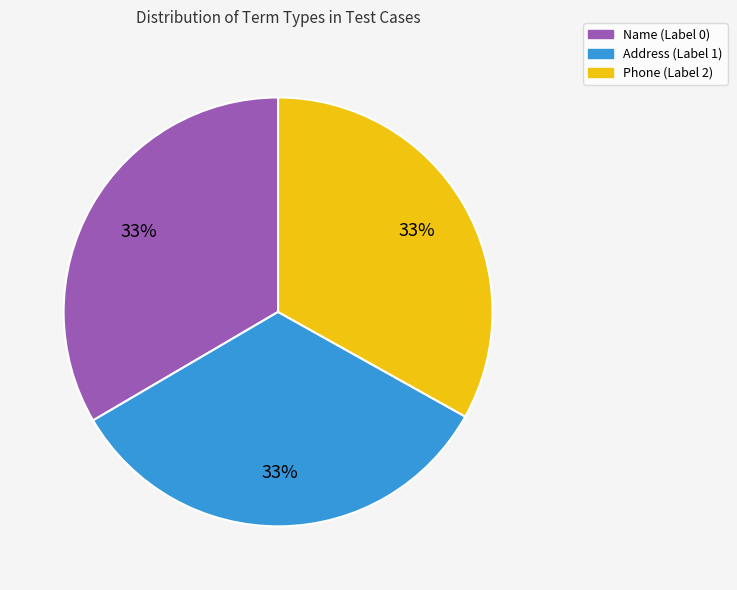

How many slices are in this pie chart?

3